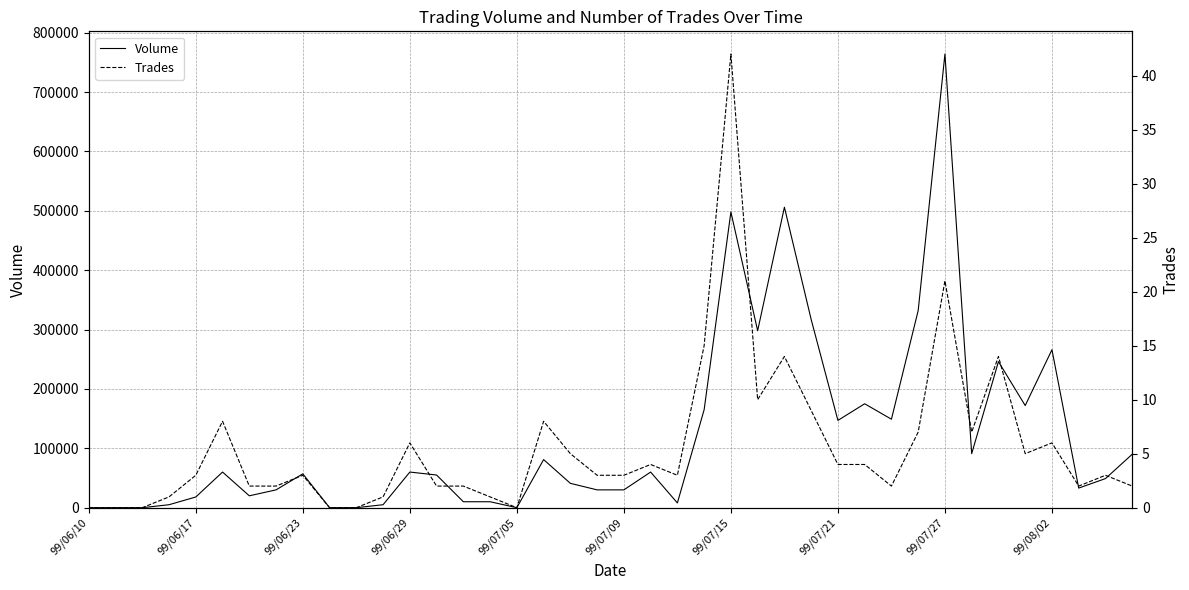

Reading left to right, extract all data points from this chart.

Volume: 0	0	0	5000	18000	60000	20000	30000	57000	0	0	5000	60000	55000	10000	10000	0	81000	41000	30000	30000	60000	8000	165000	498000	298000	506000	317000	147000	175000	149000	332000	764000	91000	246000	172000	266000	33000	49000	90000
Trades: 0	0	0	1	3	8	2	2	3	0	0	1	6	2	2	1	0	8	5	3	3	4	3	15	42	10	14	9	4	4	2	7	21	7	14	5	6	2	3	2